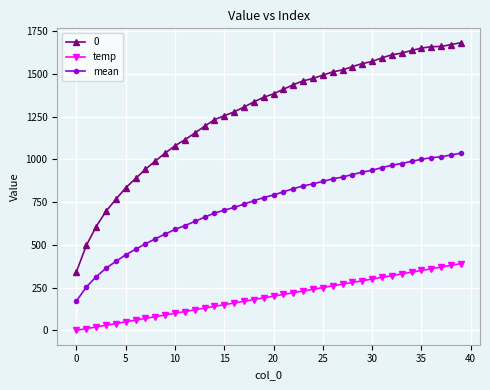

What is the value of the mean point at the 30th from the left?

925.0